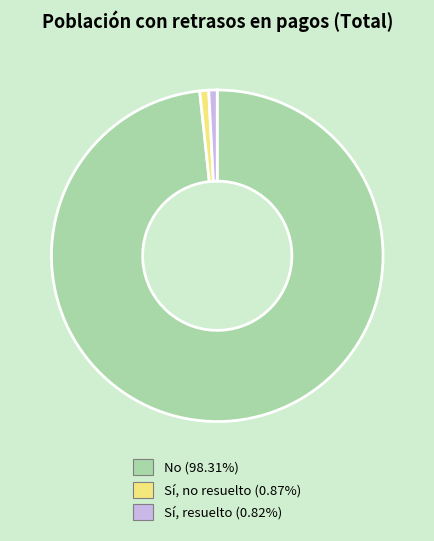

Which slice is the largest?

No